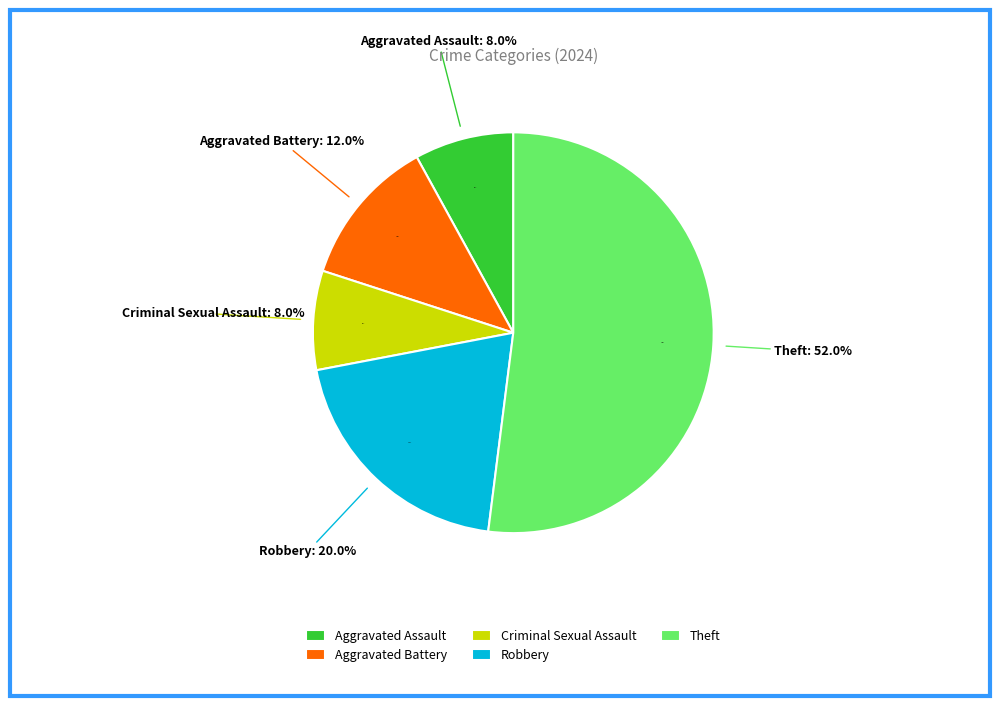

Is the sum of Criminal Sexual Assault and Robbery greater than half?

No